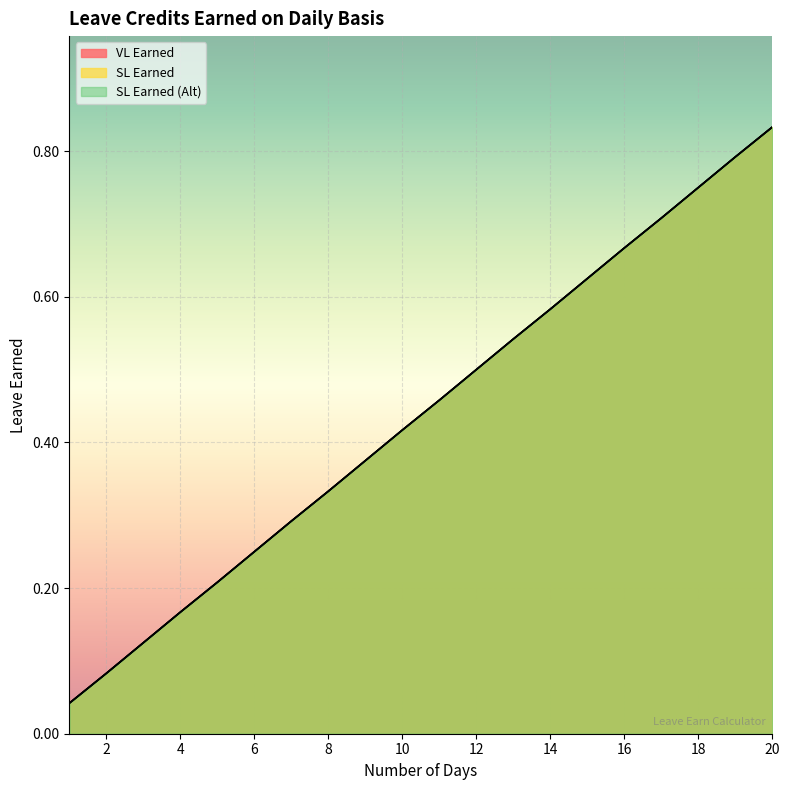

Which series changed the most between 15 and 19?

VL Earned